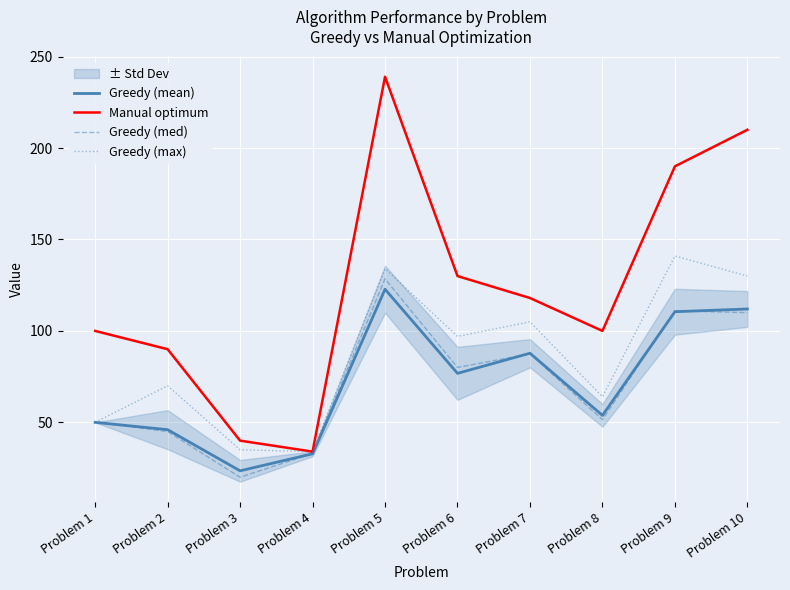

True or false: Greedy (max) and Greedy (mean) cross at least once.

False